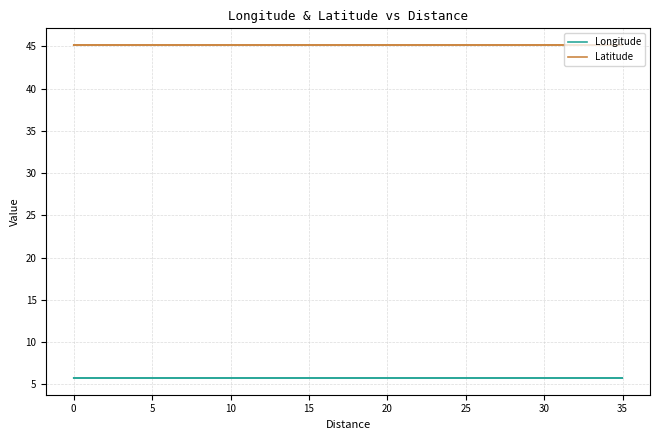

What is the sum of the Longitude values at 0 and 35?

11.5